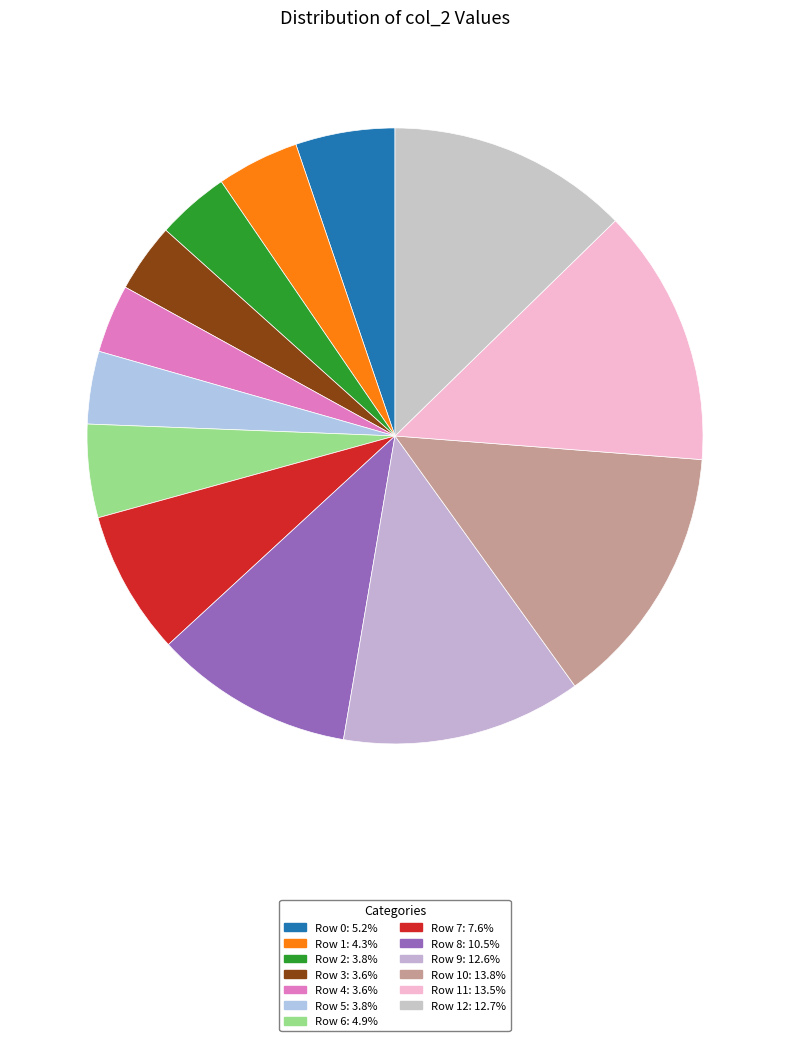

How many segments does this pie chart have?

13